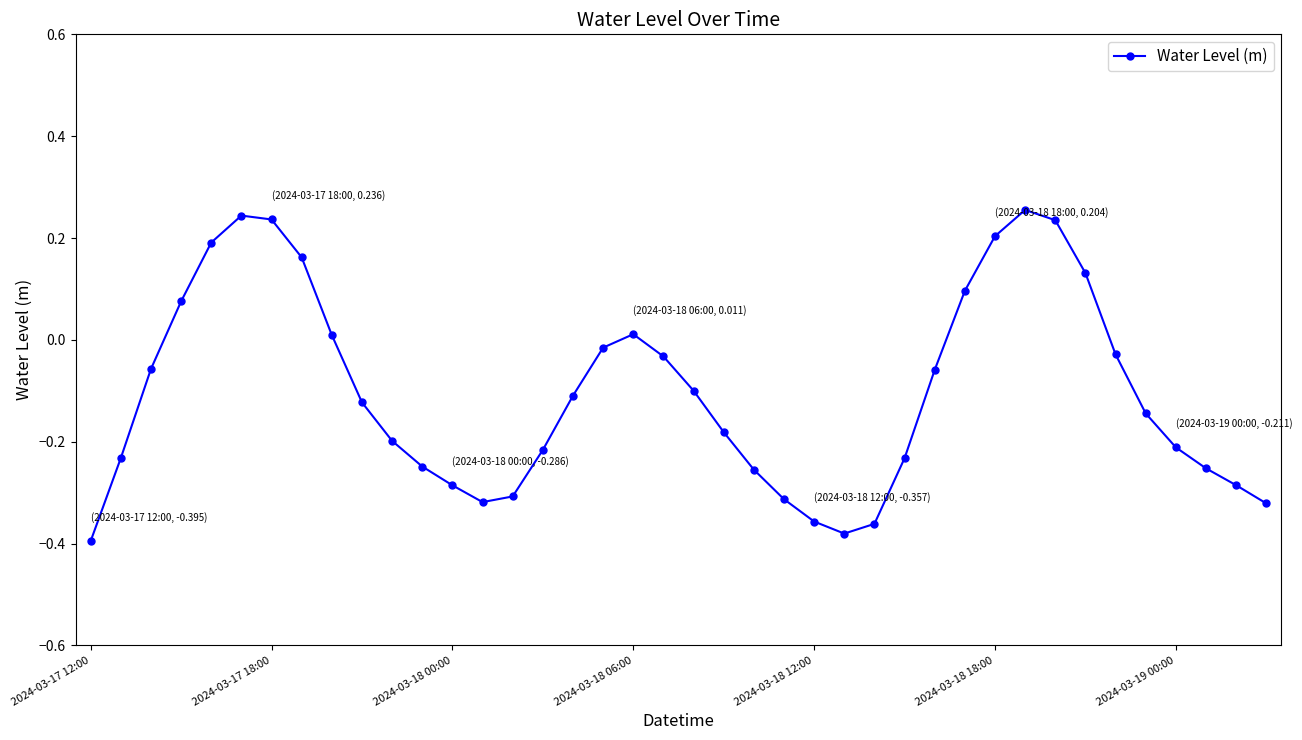

What is the difference between the maximum and minimum values?

0.7